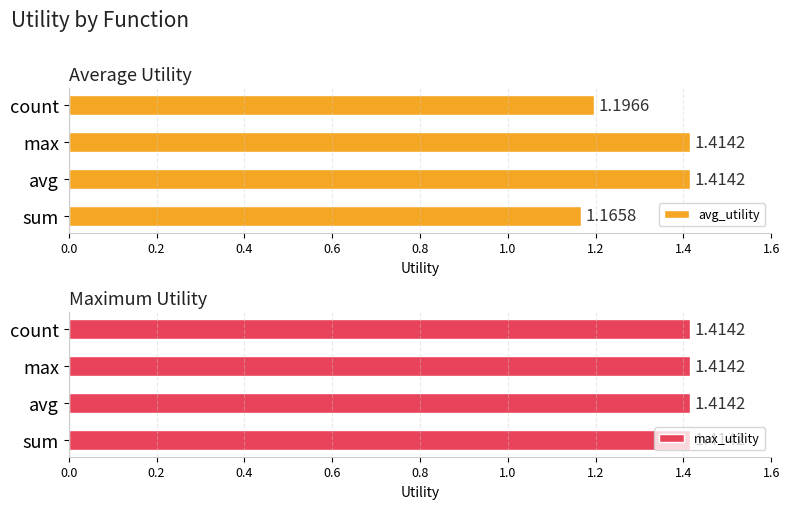

What are all the series names shown in the legend?

avg_utility, max_utility